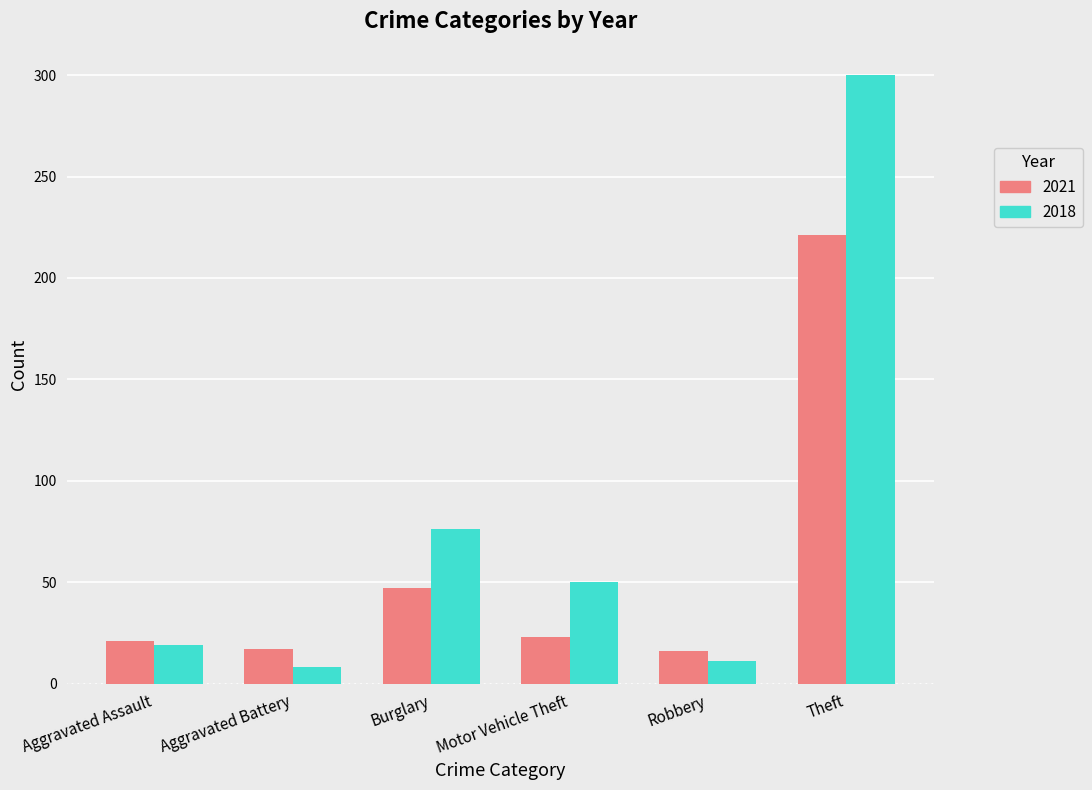

What is the label of the 5th bar from the right?

Aggravated Battery